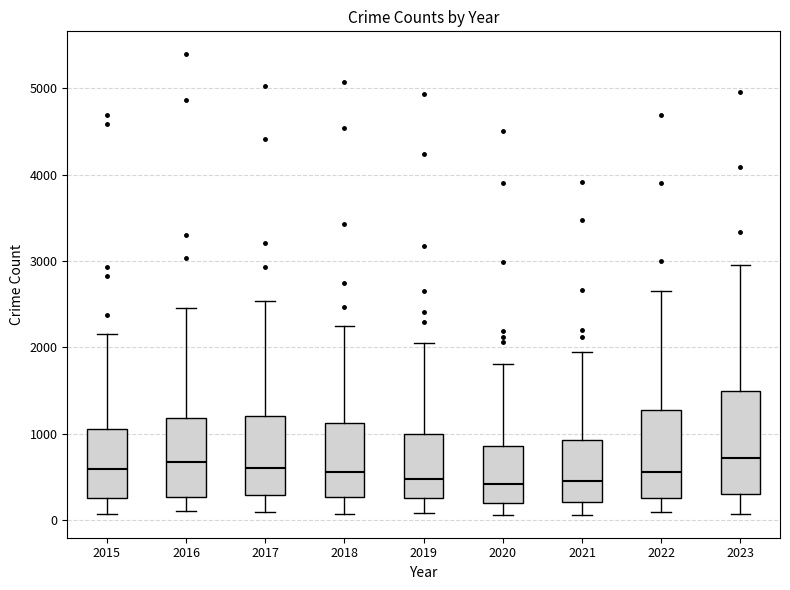

Reading left to right, read every box against the y-axis: the position of its median line, the range the box covers, and the ends of its whiskers. The values are not printed on the chart, so give them approximately, as read against the axis.

2015: median 600, box 300 to 1100, whiskers 100 to 2200
2016: median 700, box 300 to 1200, whiskers 100 to 2500
2017: median 600, box 300 to 1200, whiskers 100 to 2500
2018: median 600, box 300 to 1100, whiskers 100 to 2200
2019: median 500, box 300 to 1000, whiskers 100 to 2100
2020: median 400, box 200 to 900, whiskers 100 to 1800
2021: median 500, box 200 to 900, whiskers 100 to 1900
2022: median 600, box 300 to 1300, whiskers 100 to 2700
2023: median 700, box 300 to 1500, whiskers 100 to 2900